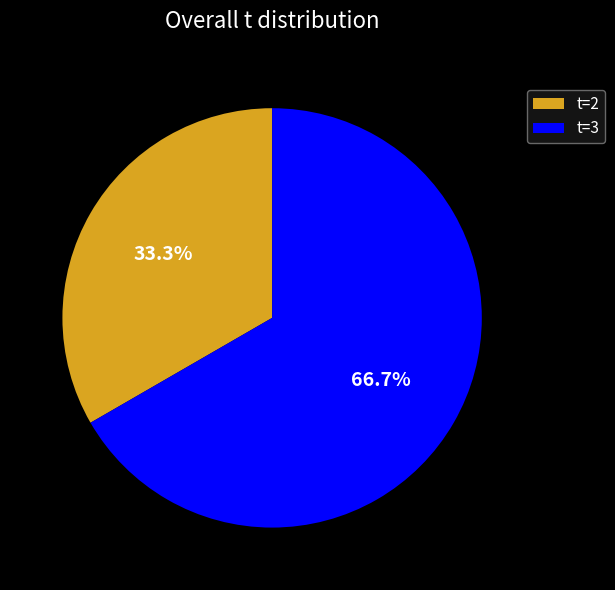

Rank the categories by value from highest to lowest.

t=3, t=2